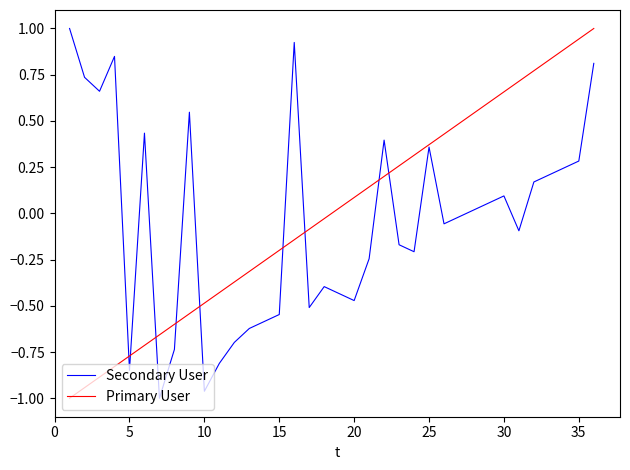

What is the highest value of the Primary User series?

1.0